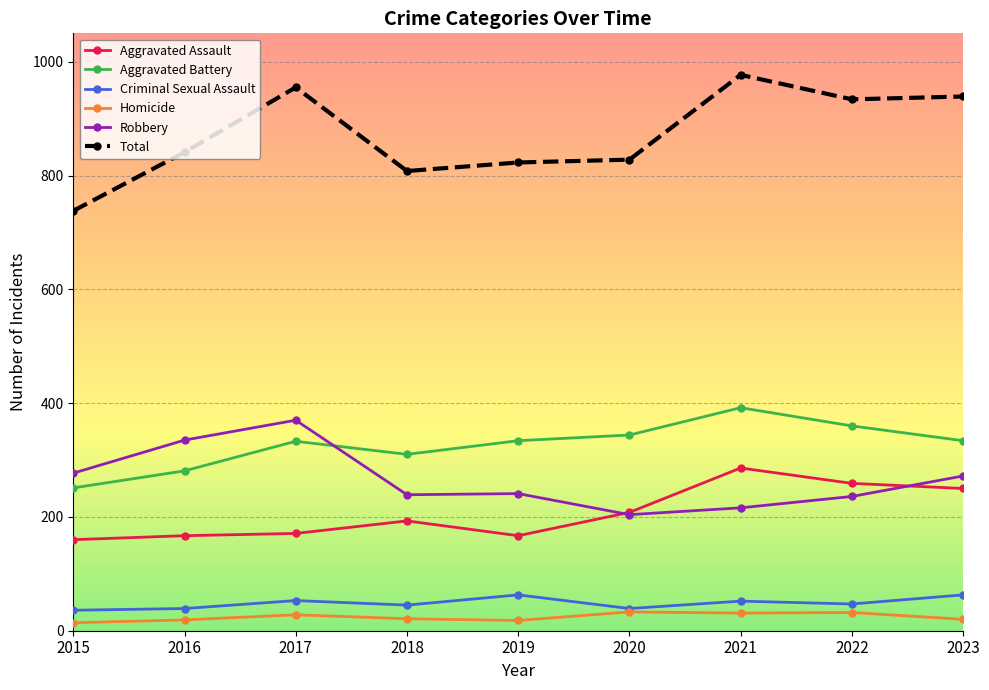

What is the highest value of the Criminal Sexual Assault series?

63